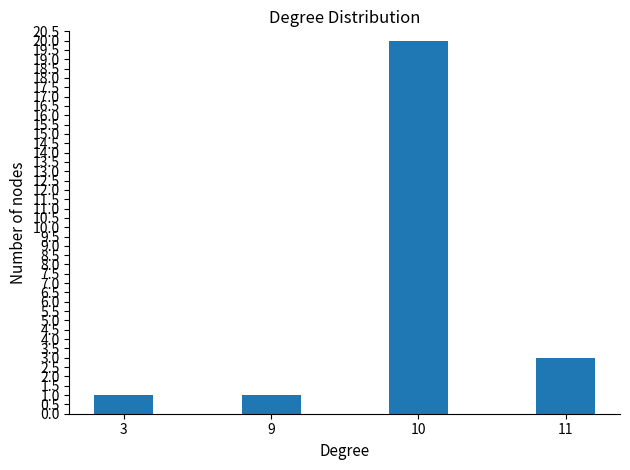

What is the ratio of the value at 9 to the value at 10?

0.1